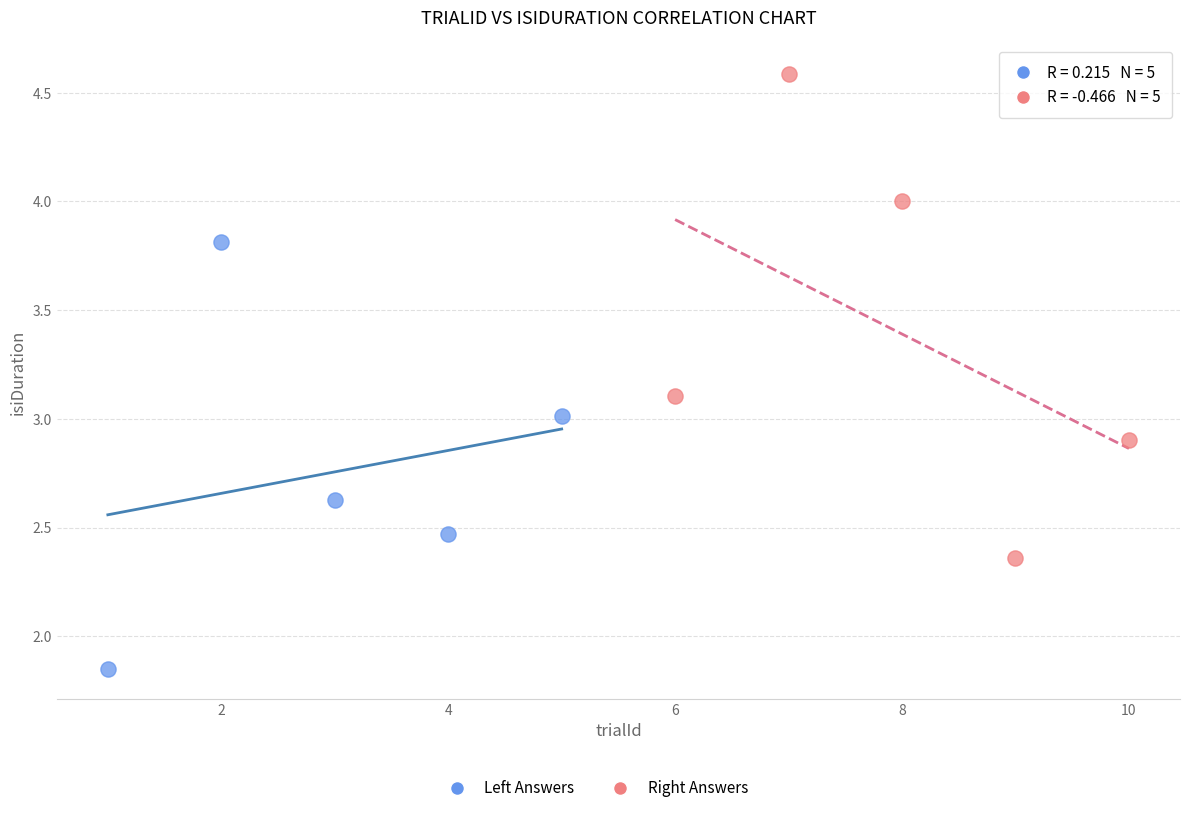

Which series has the widest spread of Y values?

Right Answers